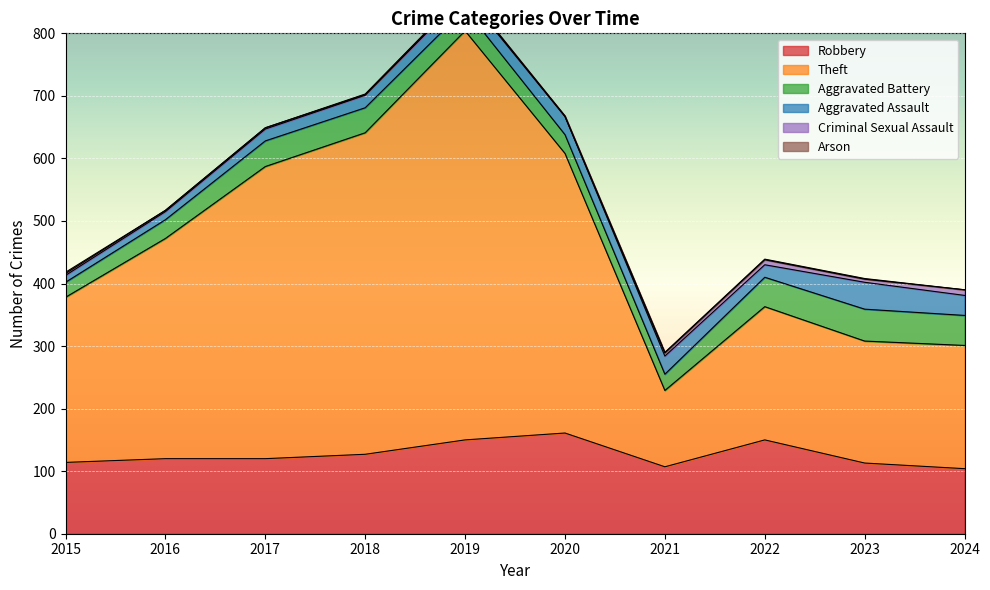

How many data points in Aggravated Battery are less than 40?

5